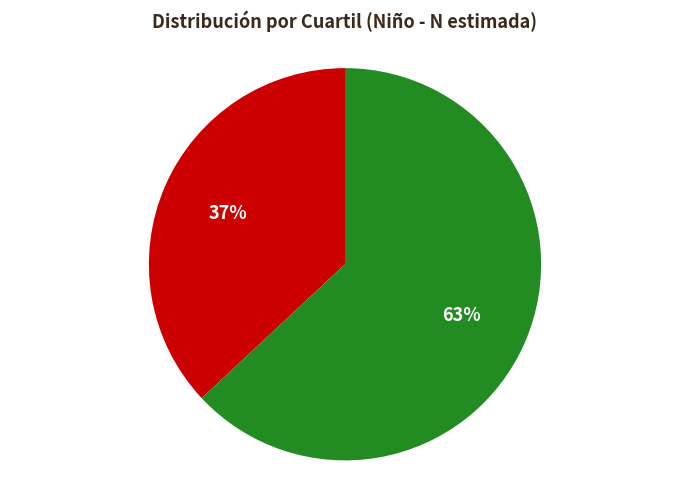

To the nearest percent, what is the average slice percentage?

50%